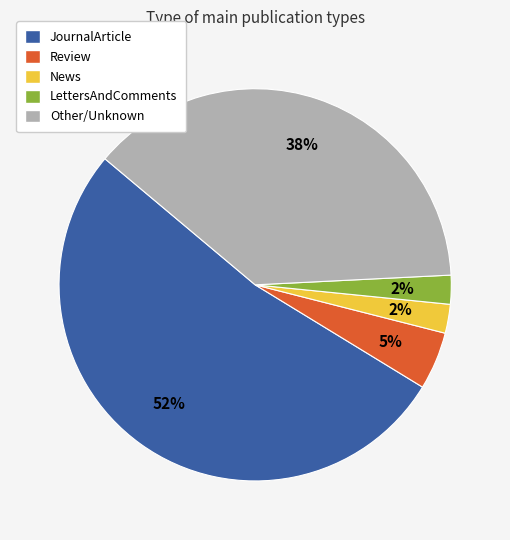

Combined, do LettersAndComments and Other/Unknown account for over 50%?

No